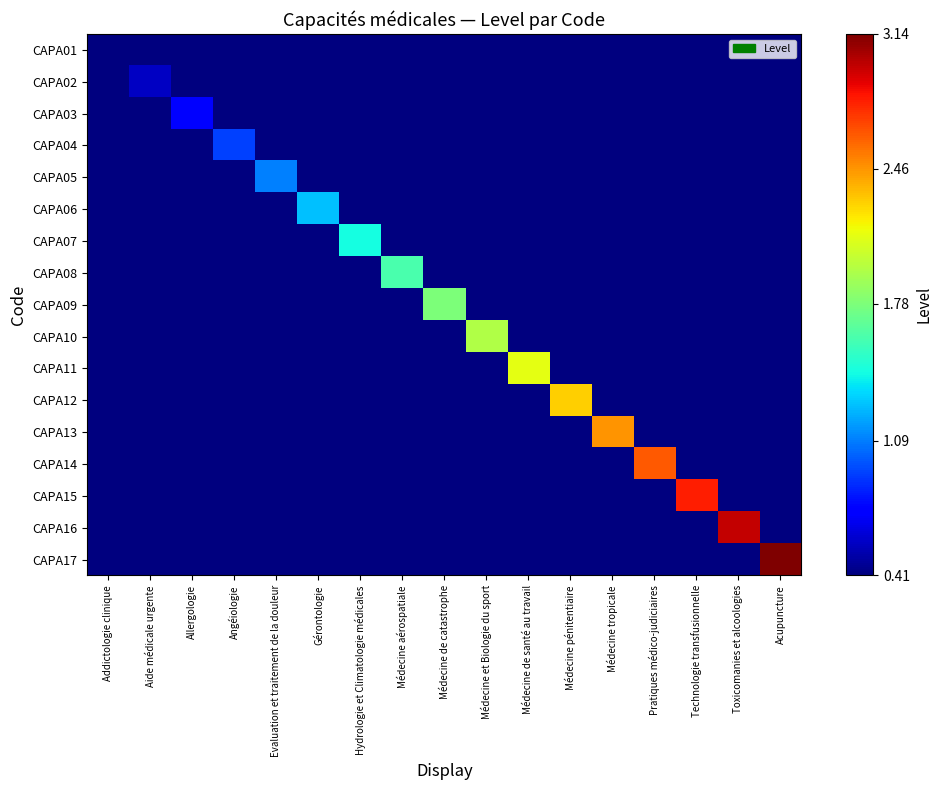

List the series in order of their peak value, highest first.

CAPA17, CAPA16, CAPA15, CAPA14, CAPA13, CAPA12, CAPA11, CAPA10, CAPA09, CAPA08, CAPA07, CAPA06, CAPA05, CAPA04, CAPA03, CAPA02, CAPA01